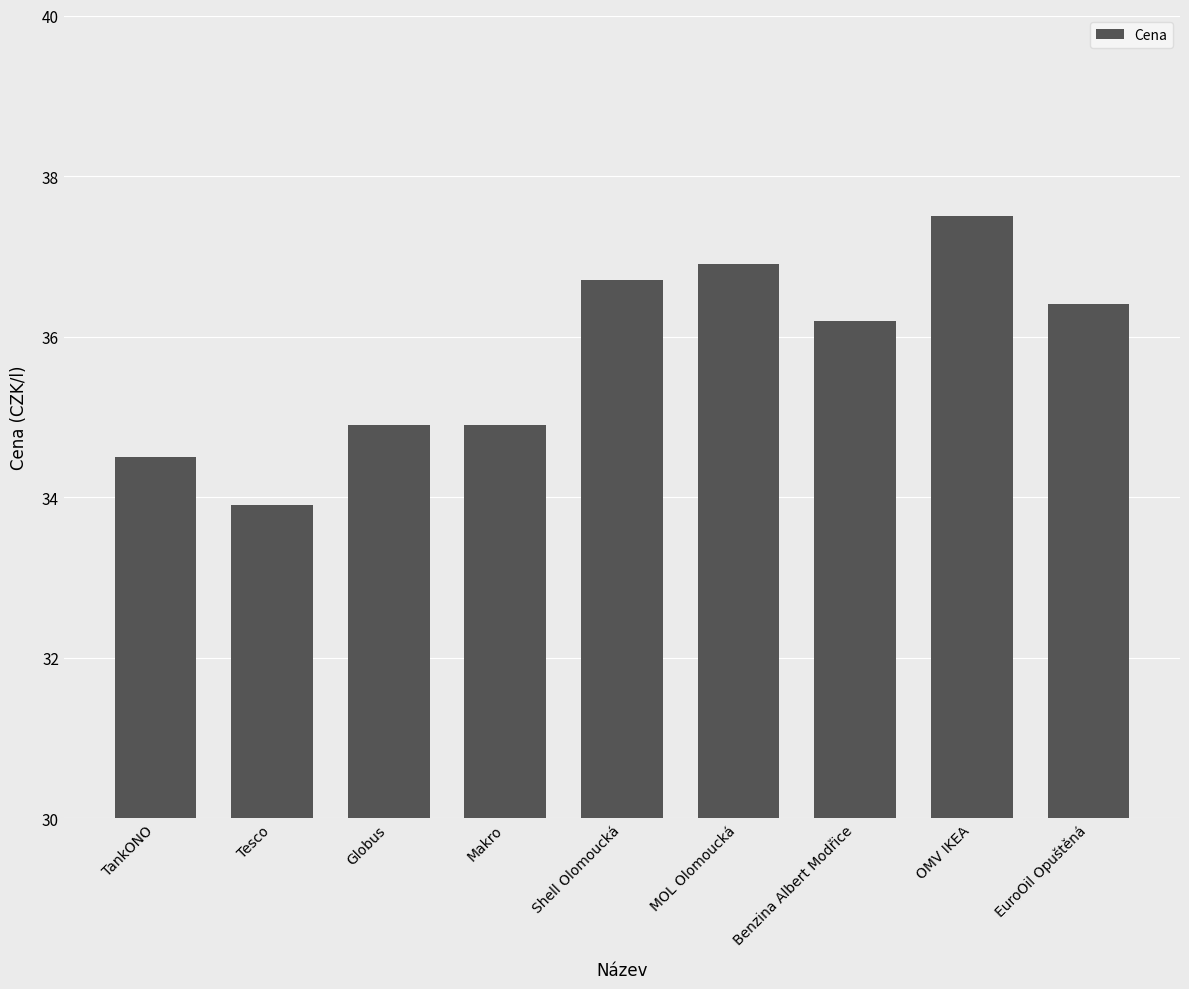

Which label corresponds to the smallest value in the chart?

Tesco